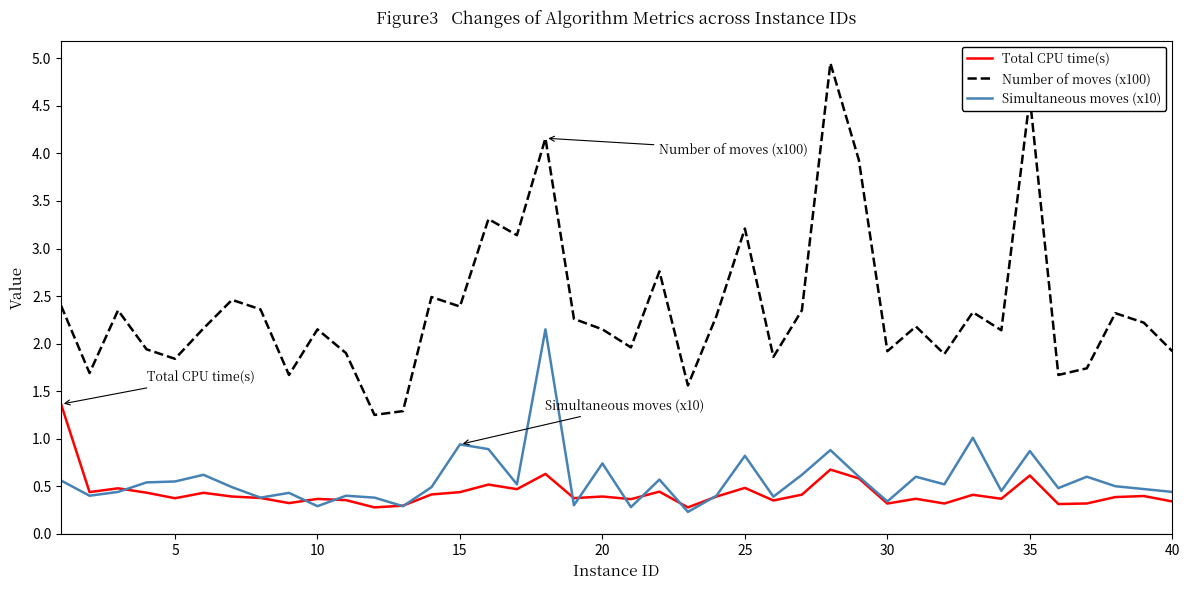

How many lines are shown in the chart?

3